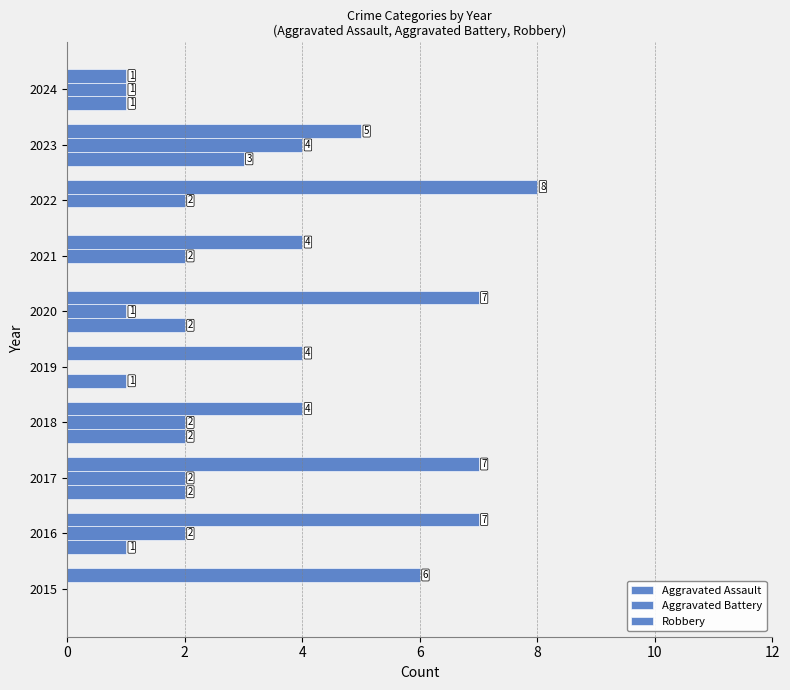

How many series are shown in this chart?

3